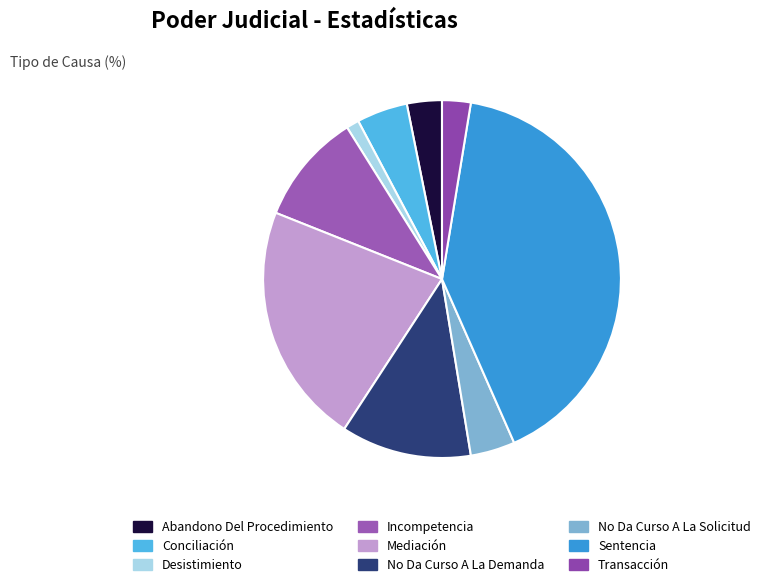

What is the smallest slice in the pie chart?

Desistimiento